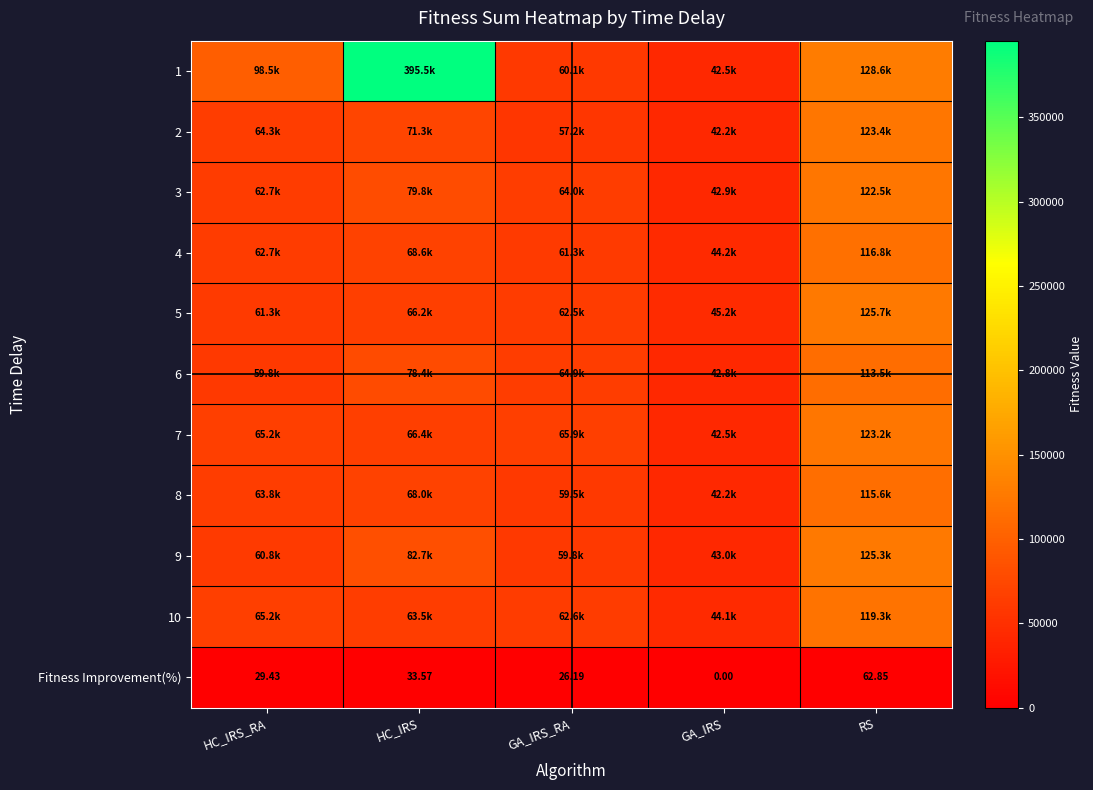

Which category has the lowest value across all series?

GA_IRS